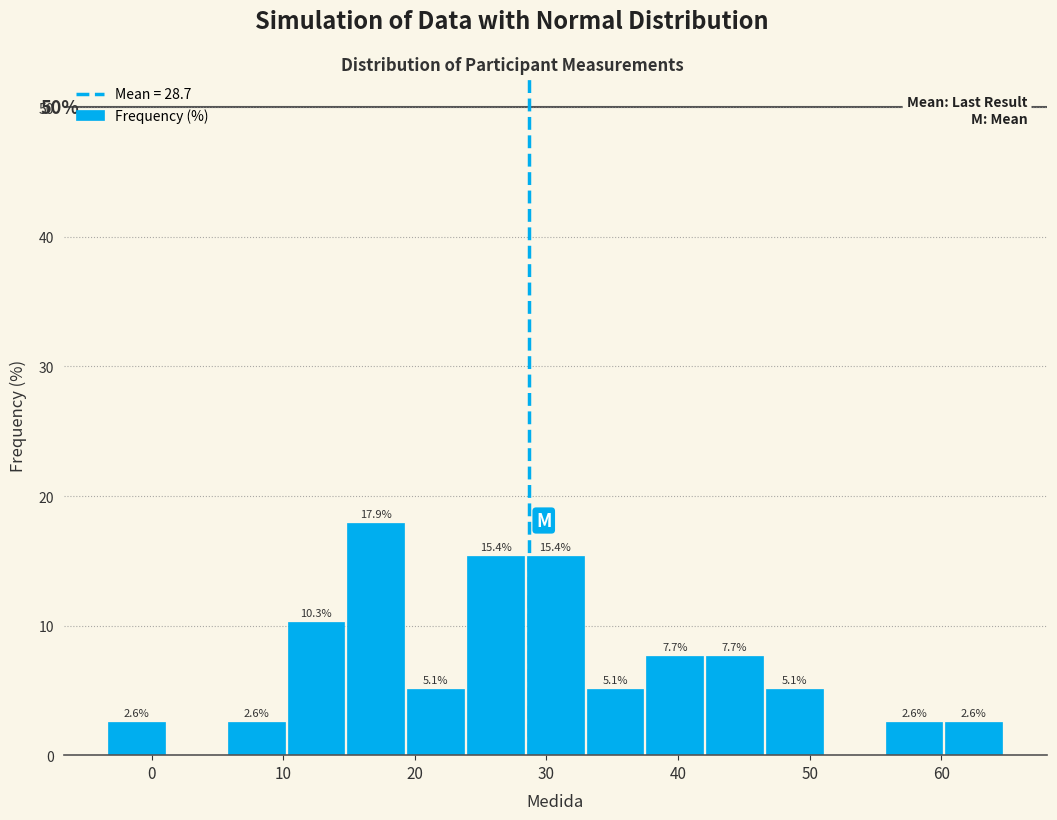

Over which range of the x-axis is the bar tallest?

15 to 19